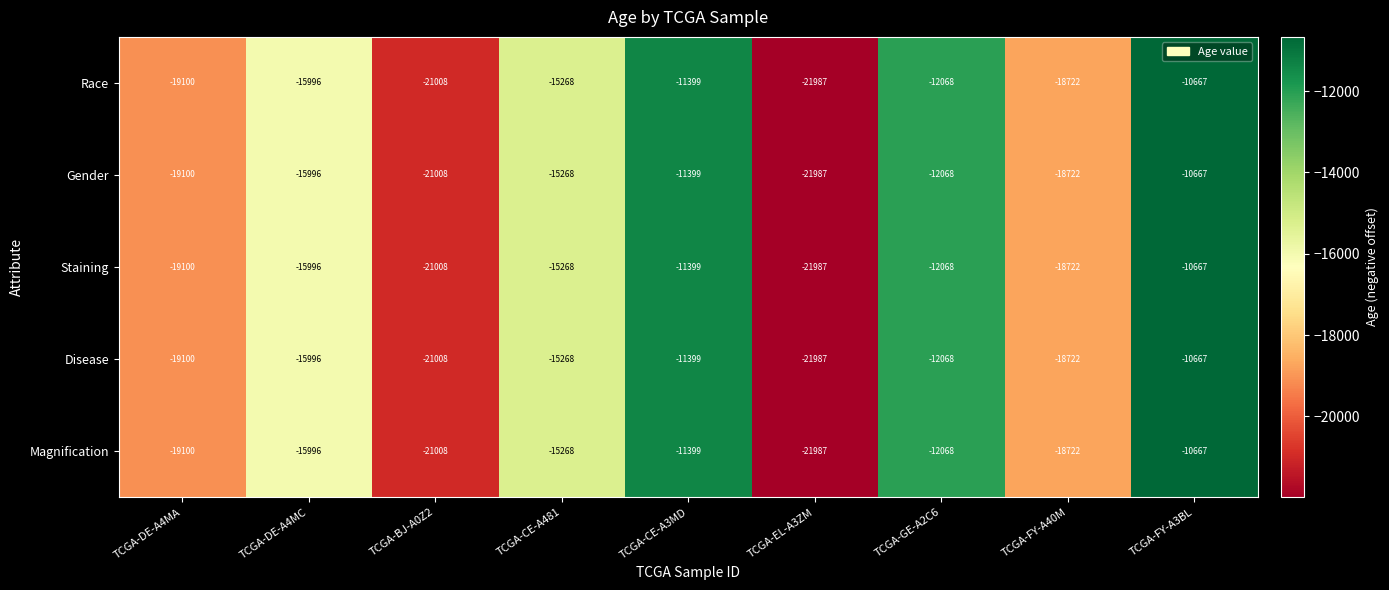

Where is Disease nearest to the value -16327?

TCGA-DE-A4MC